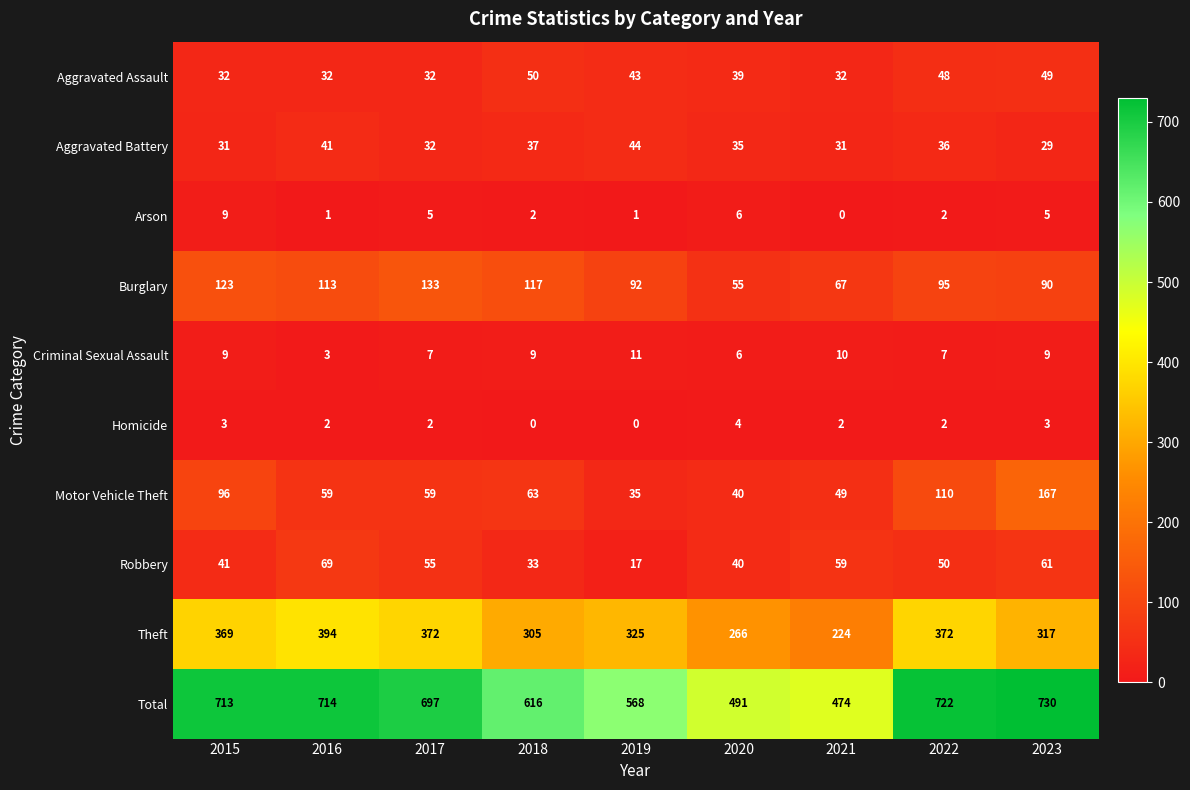

Where does the Total series first go above 697?

2015